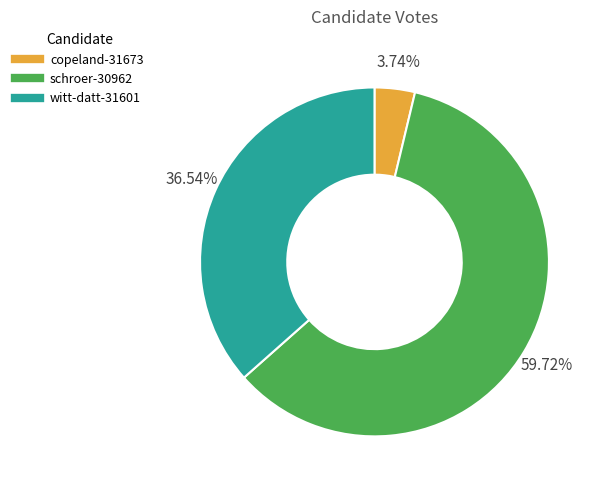

To the nearest percent, what percentage of the pie is copeland-31673?

4%